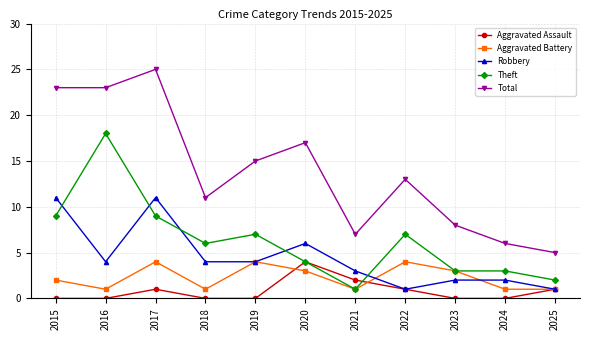

True or false: Total and Aggravated Battery cross at least once.

False